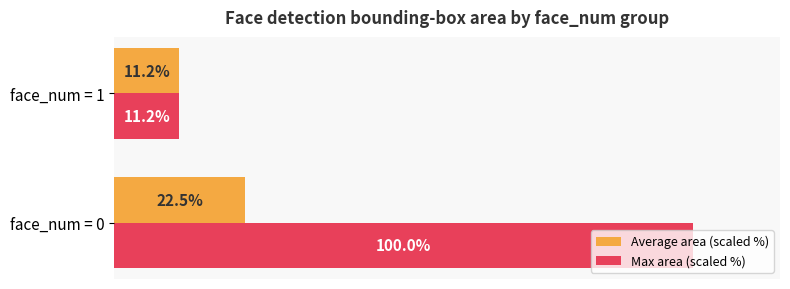

Which series has the largest total across all categories?

Max area (scaled %)